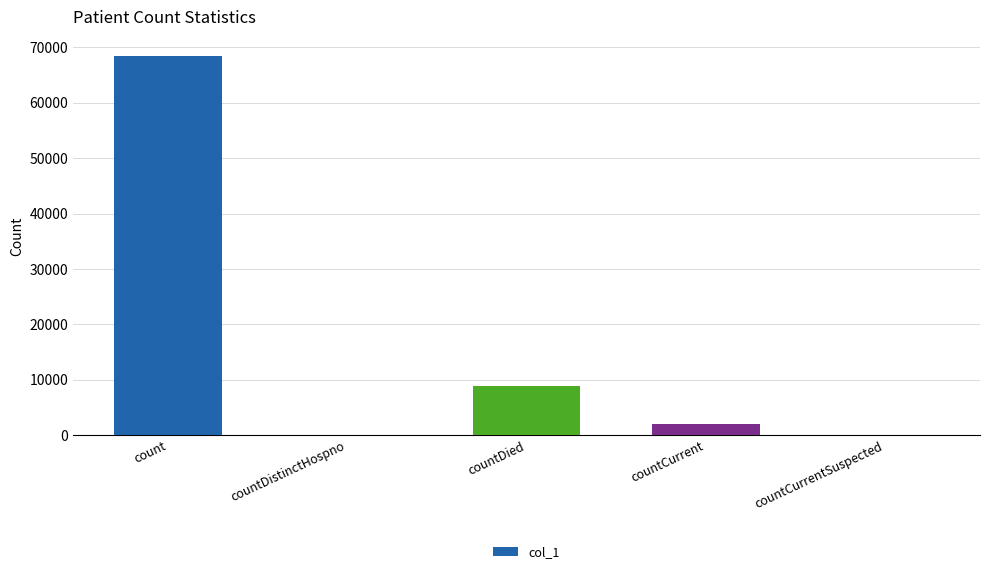

What is the sum of all values?

79347